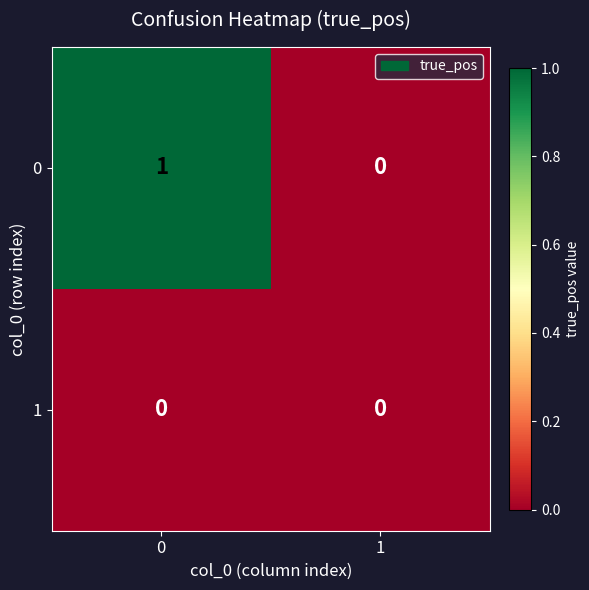

The value of 0 at 1 is 0. True or false?

True